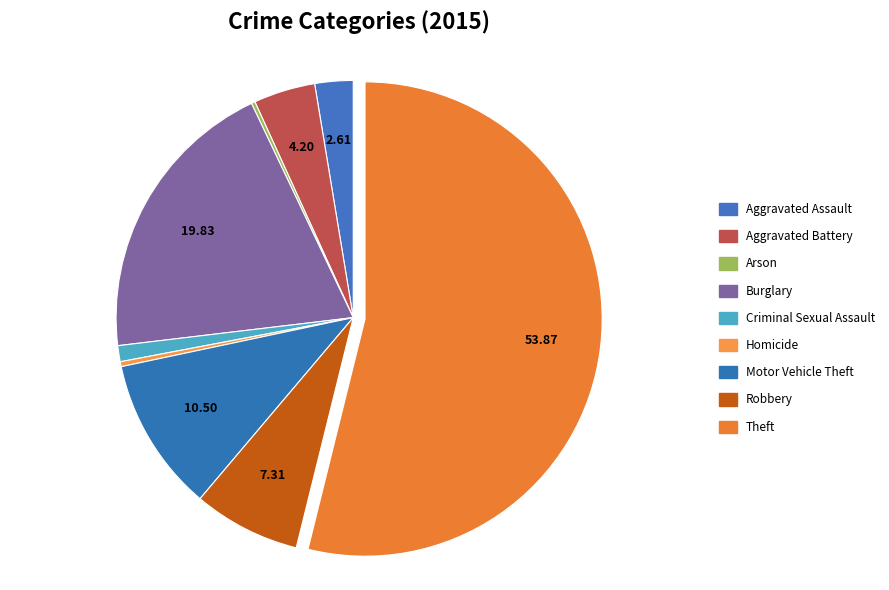

Is the sum of Criminal Sexual Assault and Aggravated Battery greater than half?

No